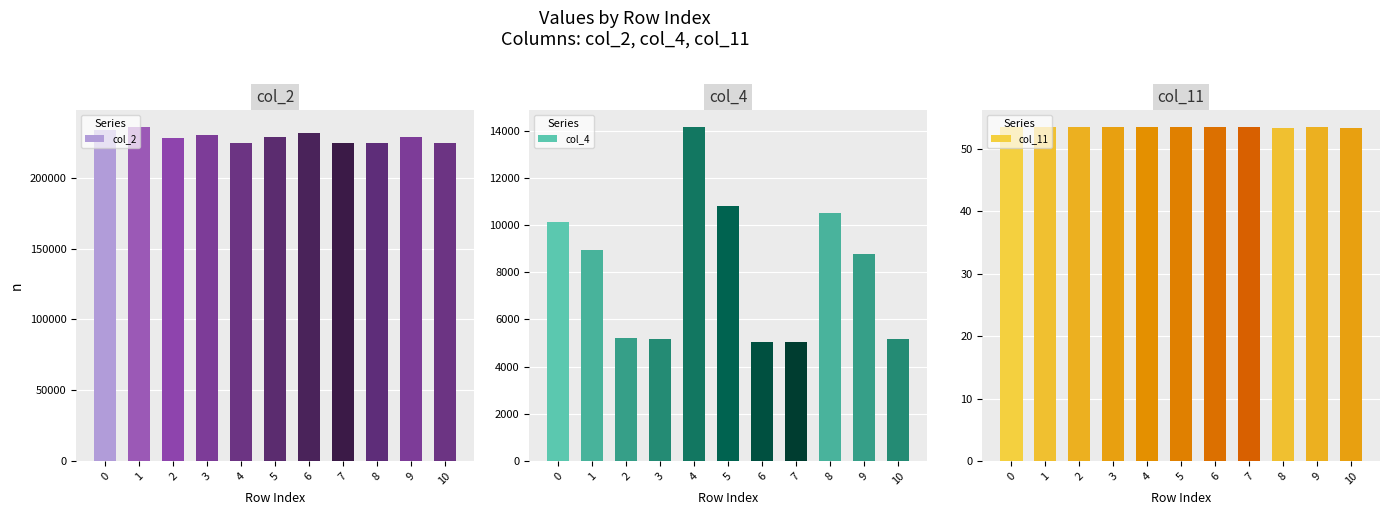

List the series in order of their peak value, highest first.

col_2, col_4, col_11